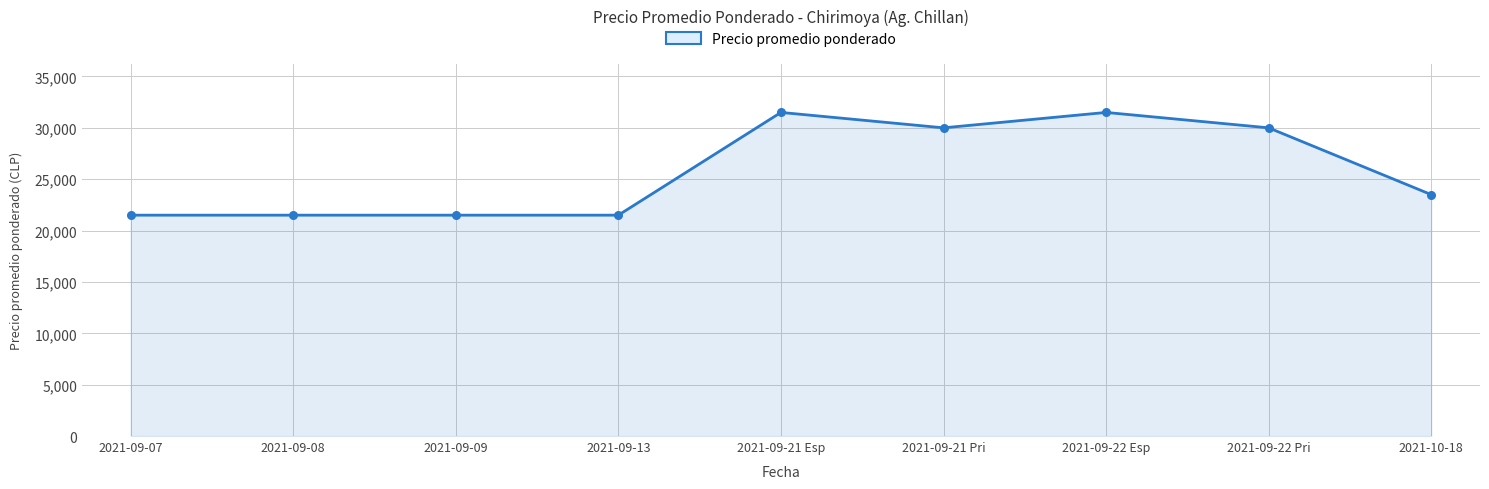

What is the ratio of the value at 2021-09-07 to the value at 2021-09-09?

1.0